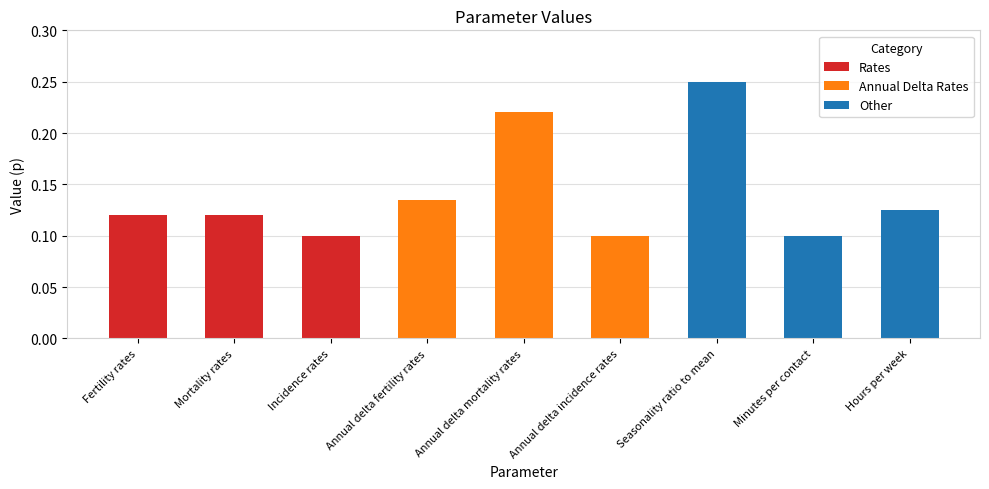

Count the values in the range 0 to 1.

9